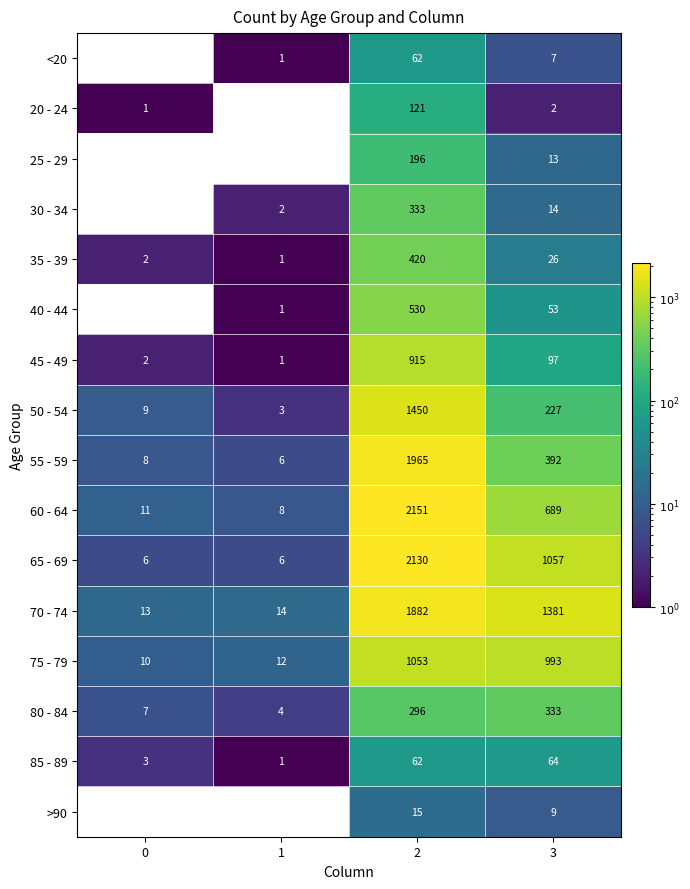

What is the total value across all series at 0?

72